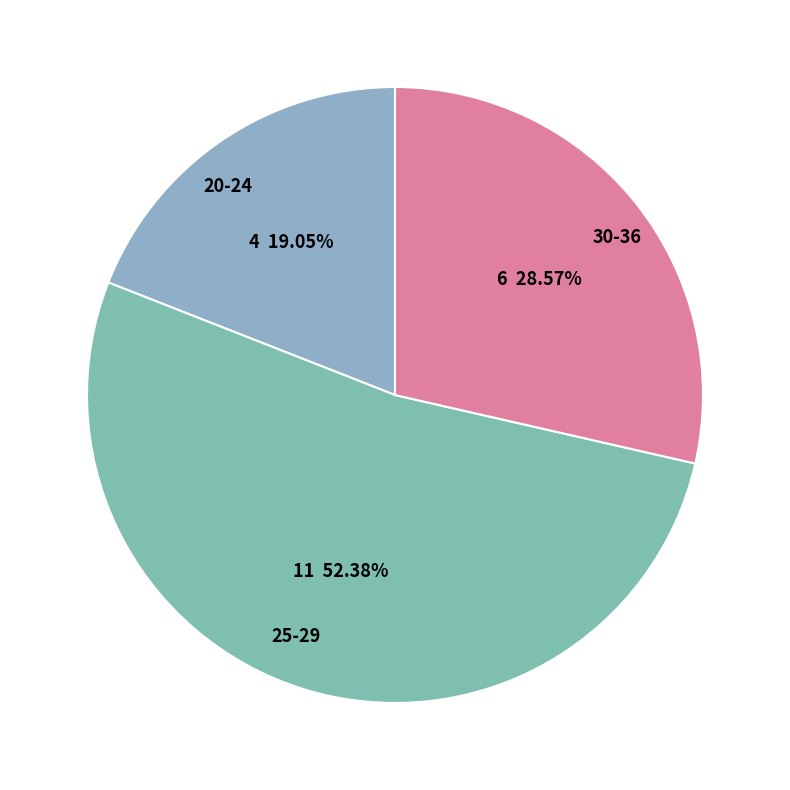

True or false: 20-24 accounts for 43% of the total.

False